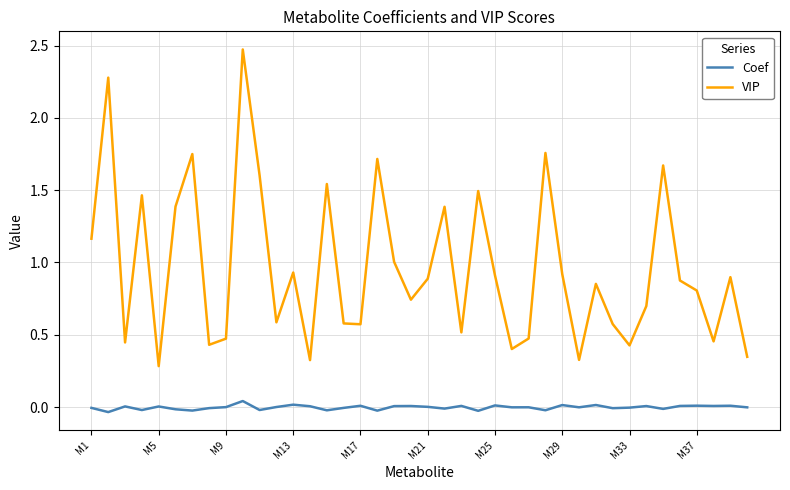

Rank the series by their maximum value, from lowest to highest.

Coef, VIP